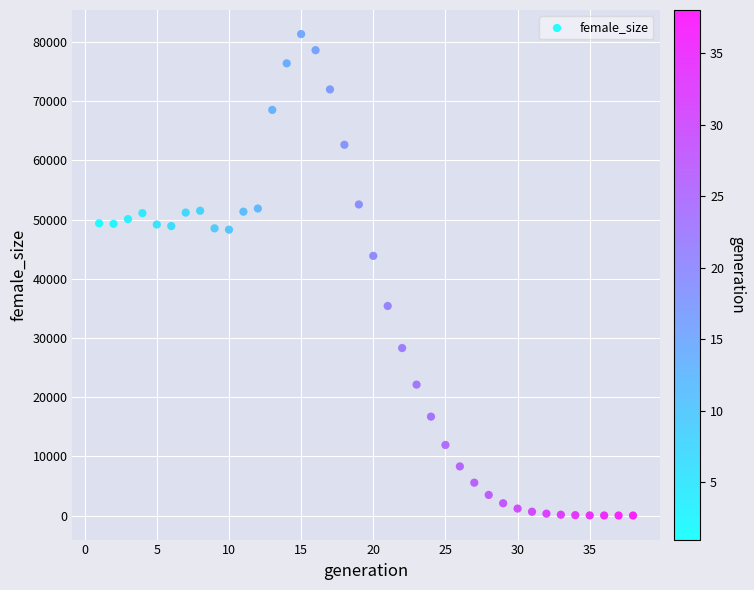

What Y value in the scatter plot is closest to 40675?

43874